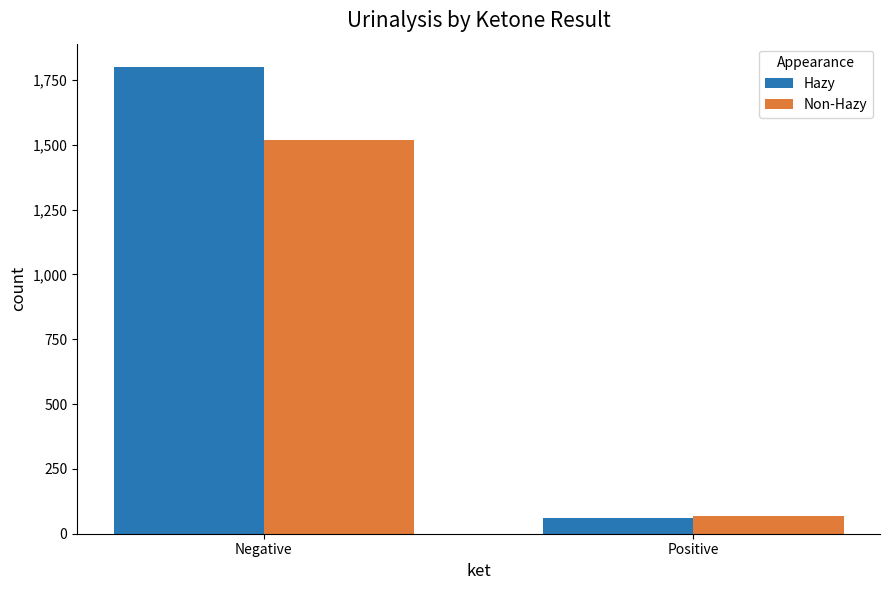

Reading left to right, what are all the values shown in this chart?

Hazy: 1800	60
Non-Hazy: 1518	67